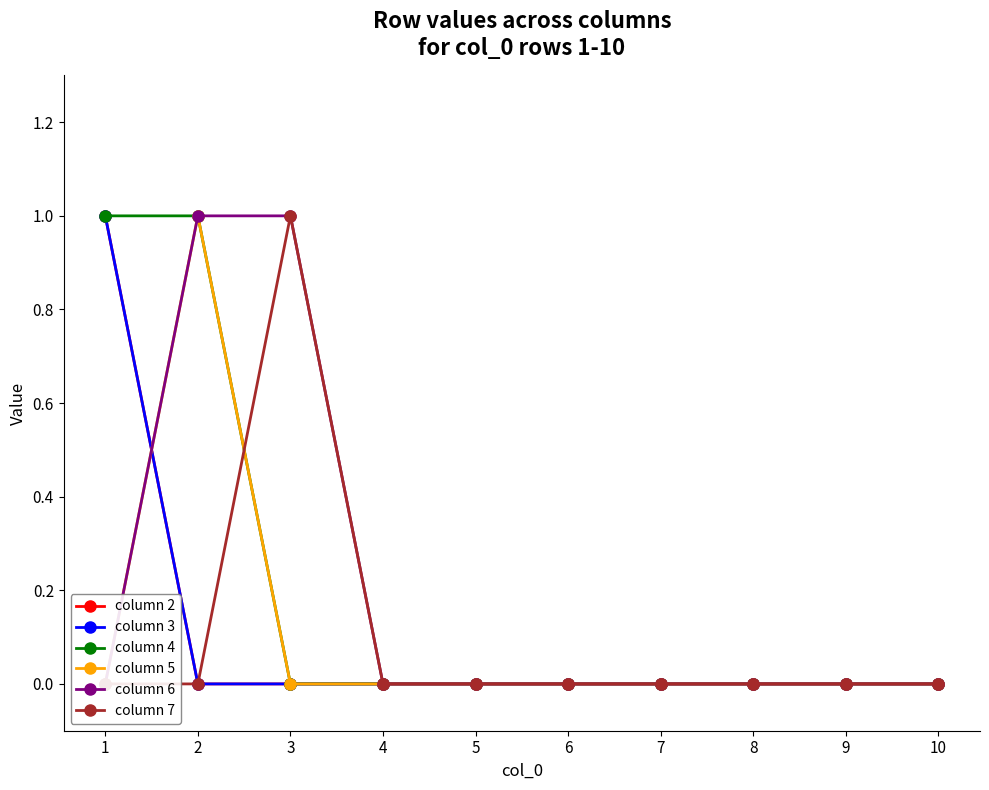

True or false: column 3 has more than 2 points higher than both neighbors.

False